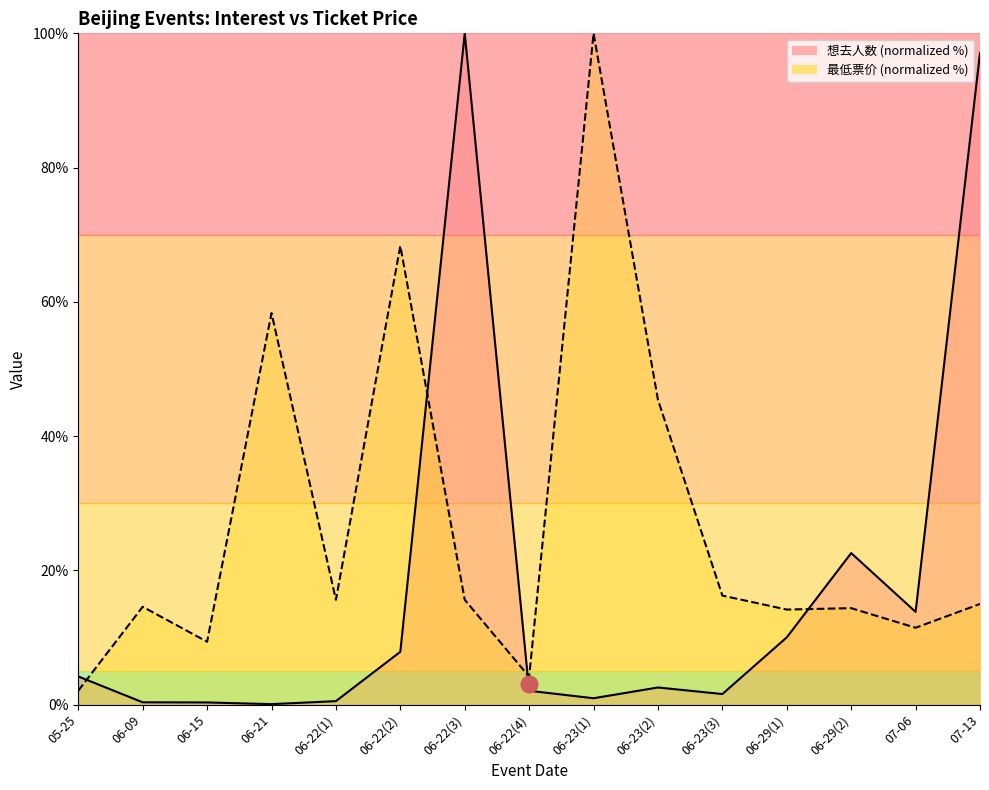

What value does the 想去人数 series have at 06-23(2)?

2.6